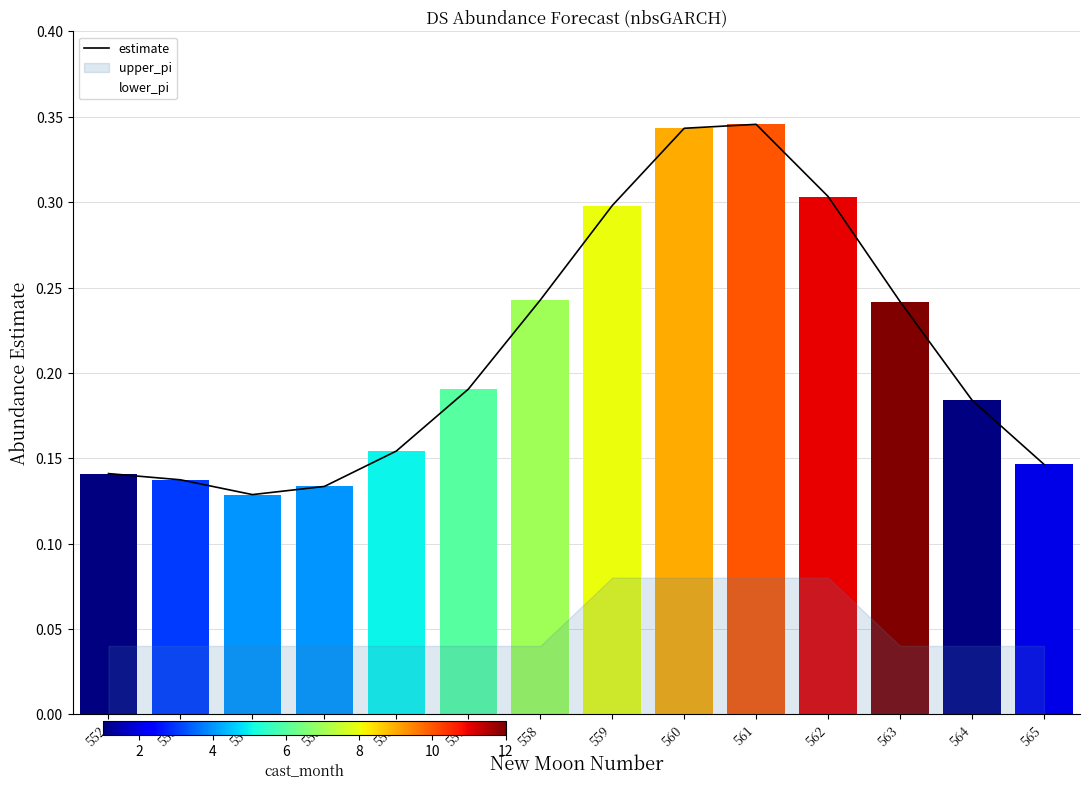

What is the change in value from 555 to 560?

+0.2